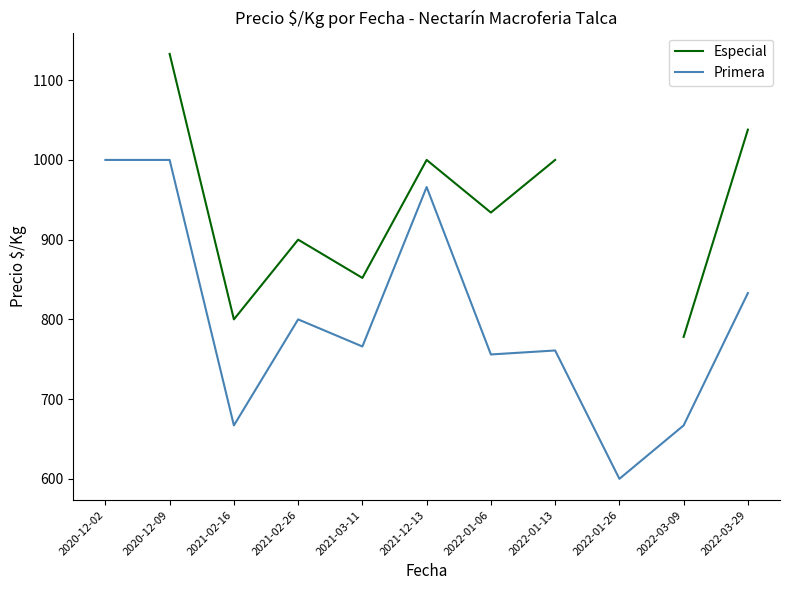

Rank the categories by Primera value from lowest to highest.

2022-01-26, 2021-02-16, 2022-03-09, 2022-01-06, 2022-01-13, 2021-03-11, 2021-02-26, 2022-03-29, 2021-12-13, 2020-12-02, 2020-12-09